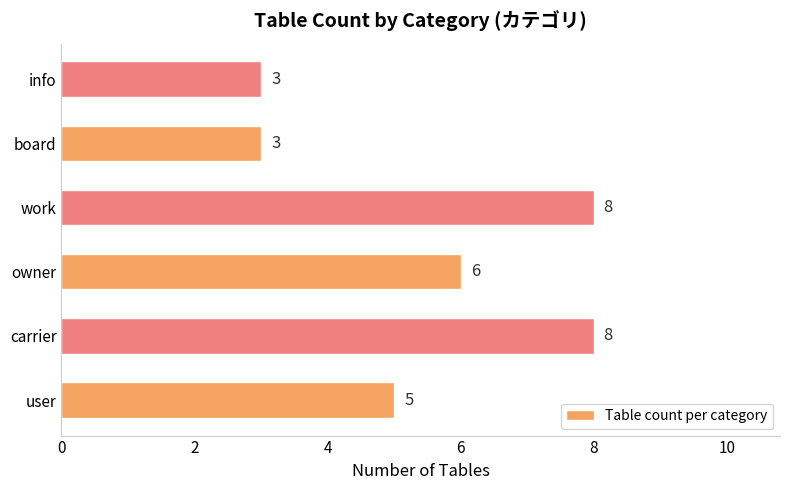

Does the chart contain stacked bars?

No